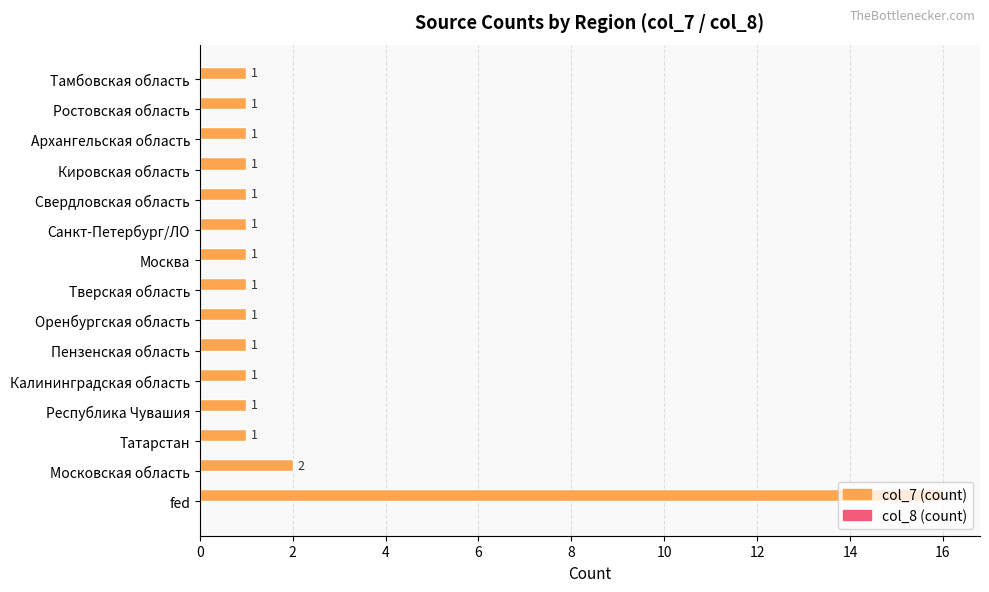

What is the ratio of the value at Татарстан to the value at Свердловская область?

1.0